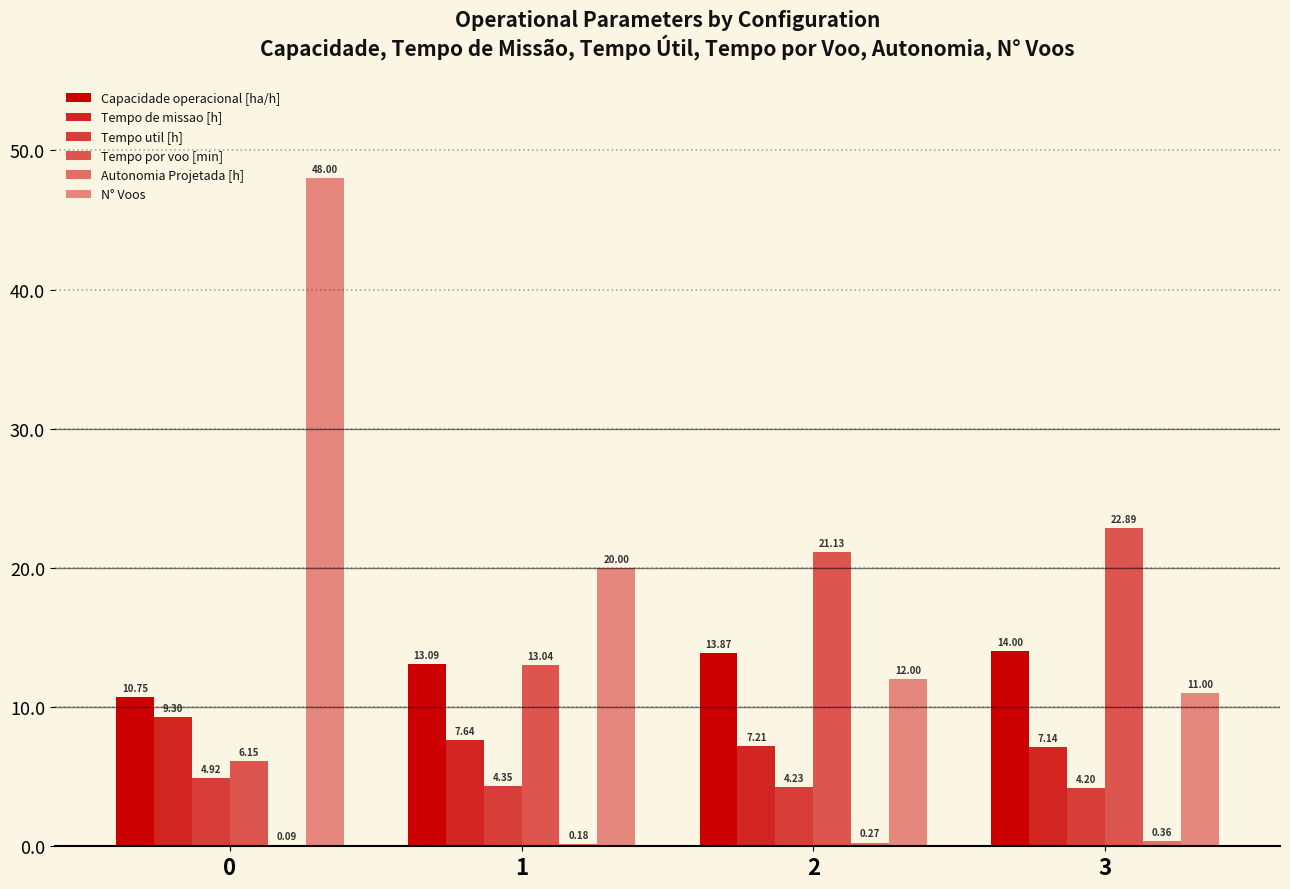

What is the average value of the Tempo de missao [h] series?

7.8